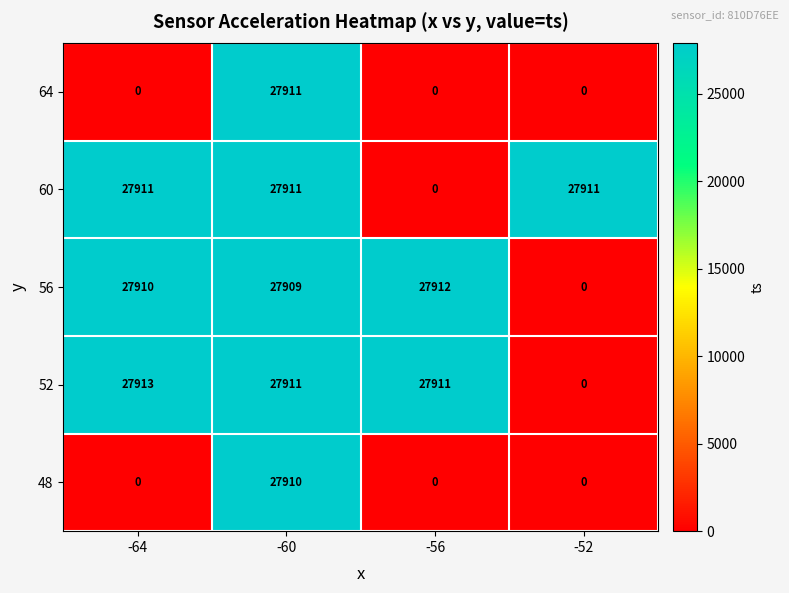

Which series changed the most between -64 and -52?

52